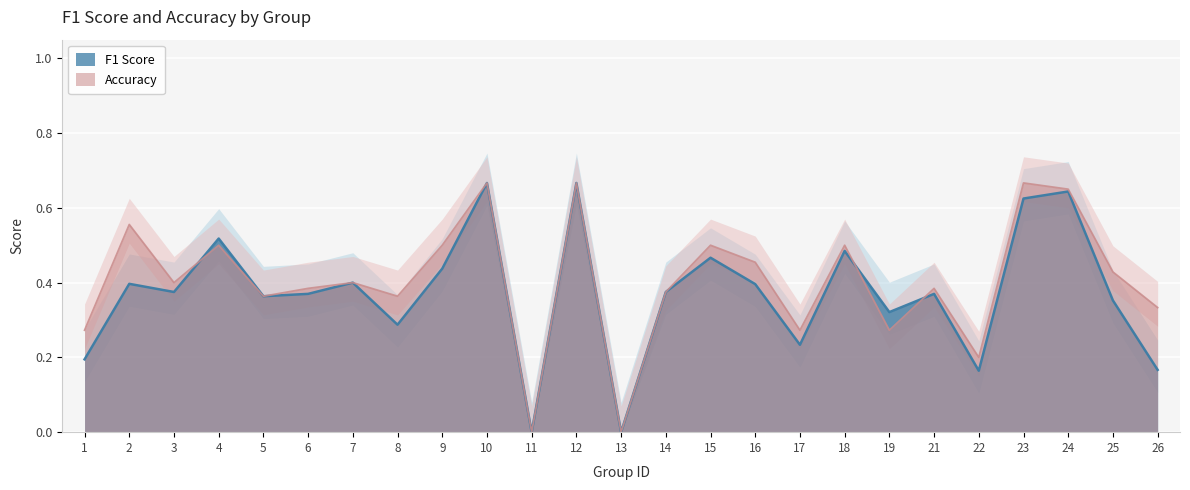

How many categories are shown in the chart?

25